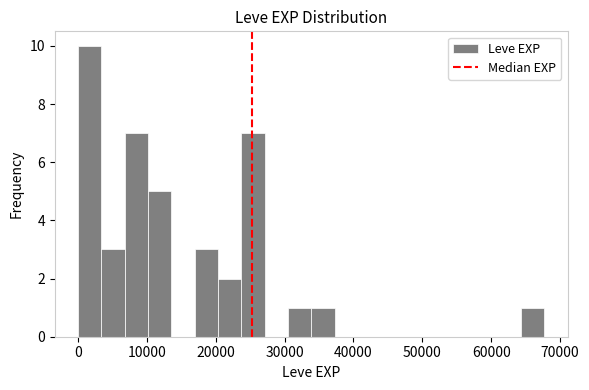

Around what value on the x-axis is the tallest bar? Give the approximate position of its centre, as read against the axis.

2000